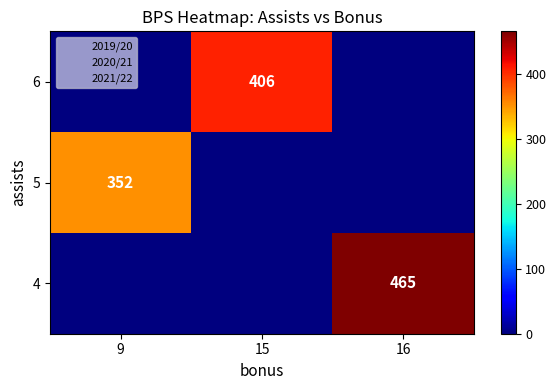

The value of 6 at 15 is 406. True or false?

True